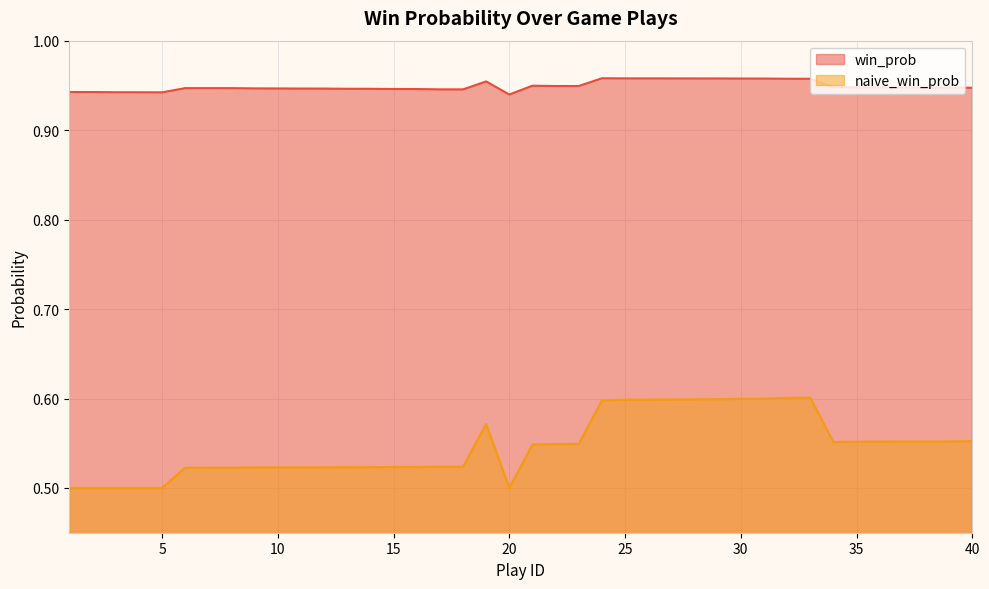

List the series in order of their overall mean, highest first.

win_prob, naive_win_prob